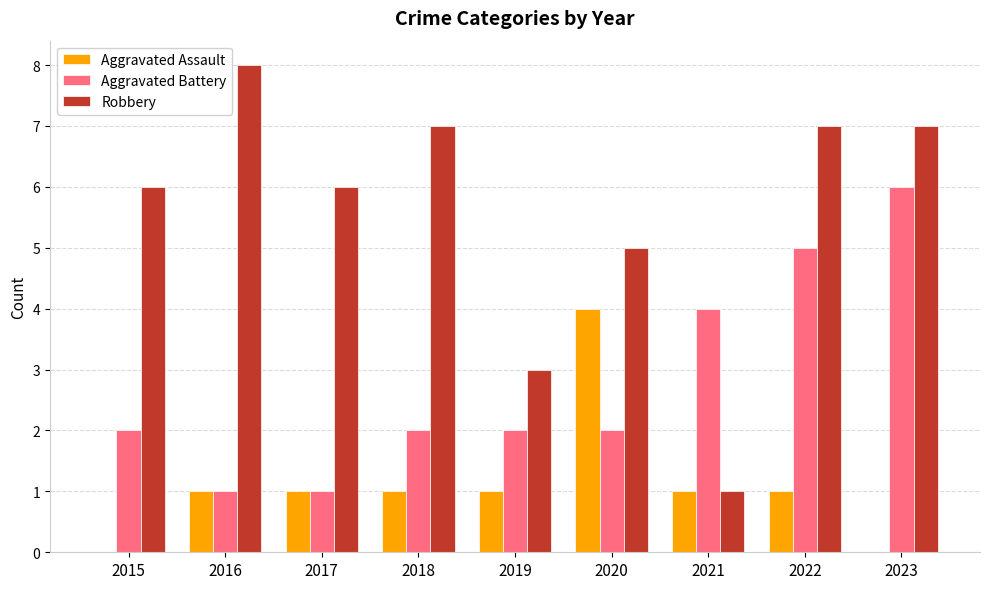

Which series changed the most between 2015 and 2019?

Robbery